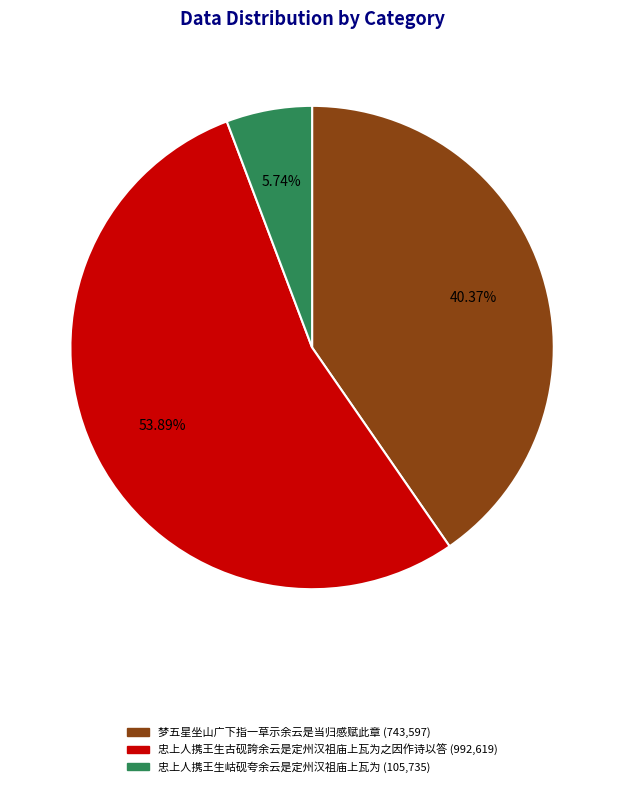

How many segments does this pie chart have?

3